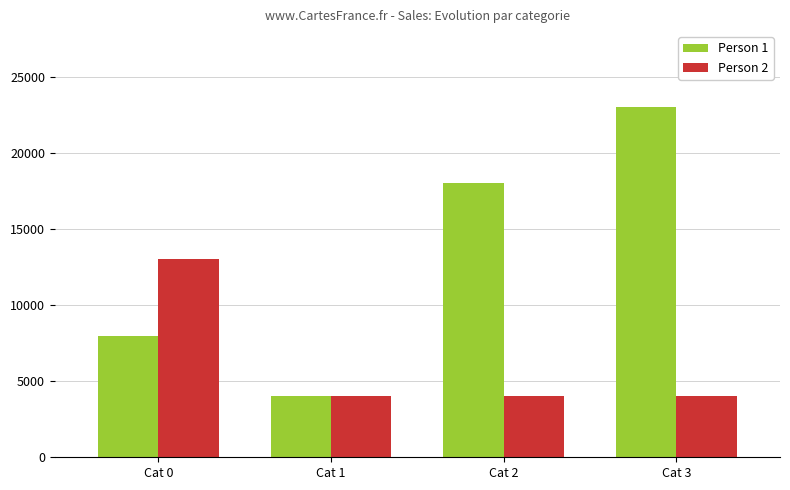

Which series has the widest spread of values?

Person 1